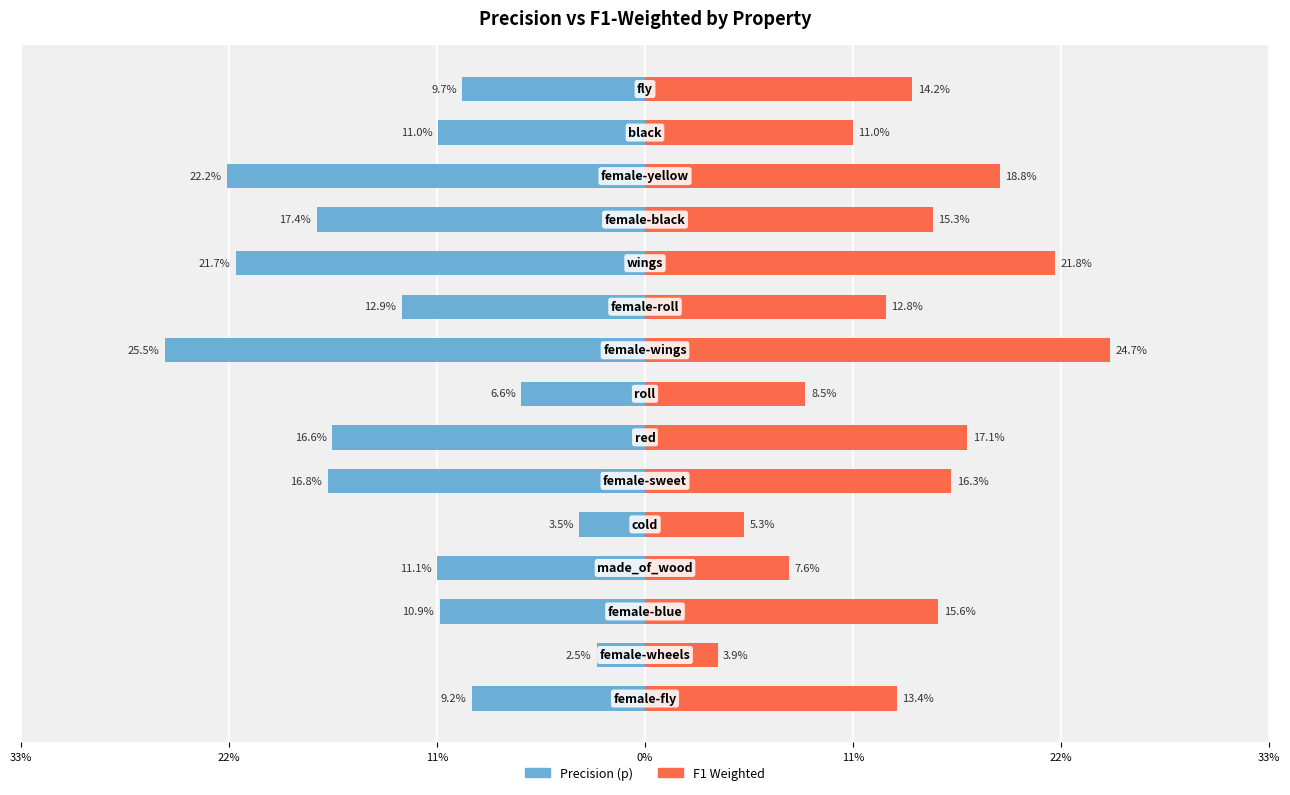

Between 0% and 33%, which is larger?

33%